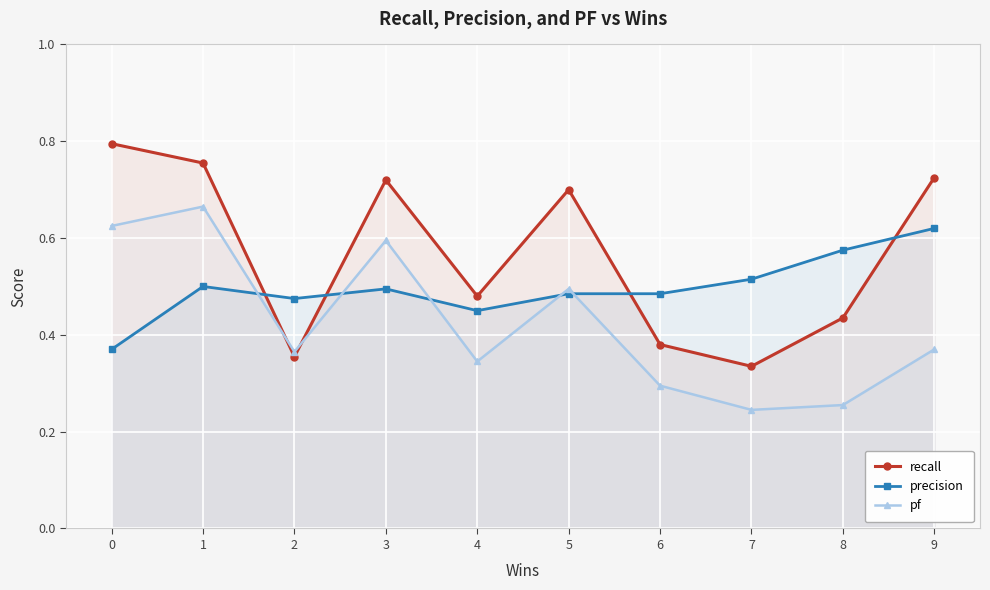

Rank the series by their maximum value, from lowest to highest.

precision, pf, recall